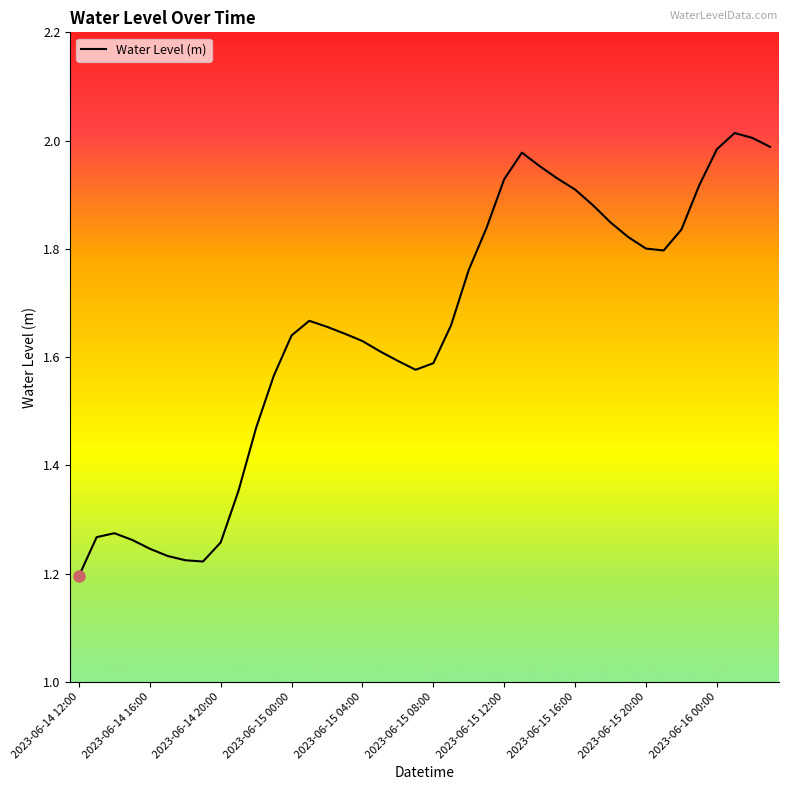

Is this an area chart (filled region under the line)?

No